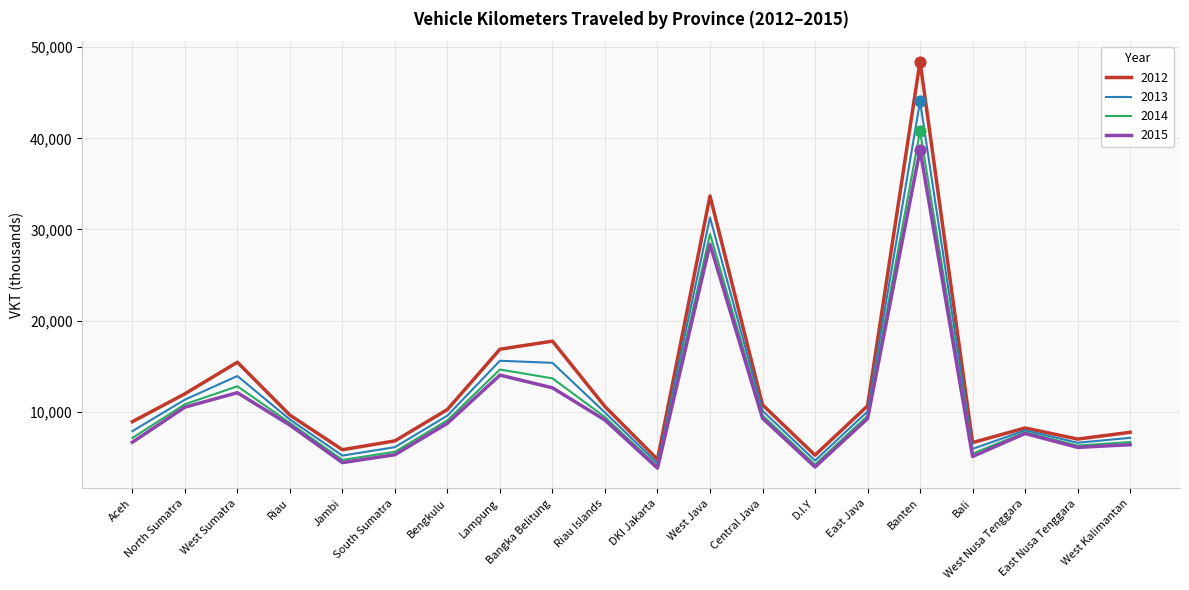

What is the total value across all series at Jambi?

20135